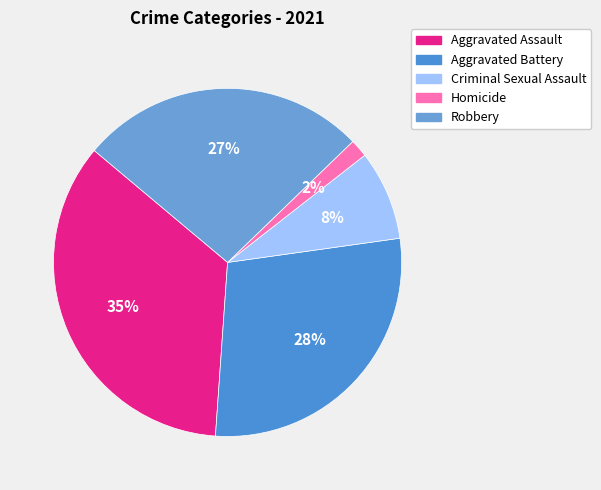

Does any single category account for the majority?

No